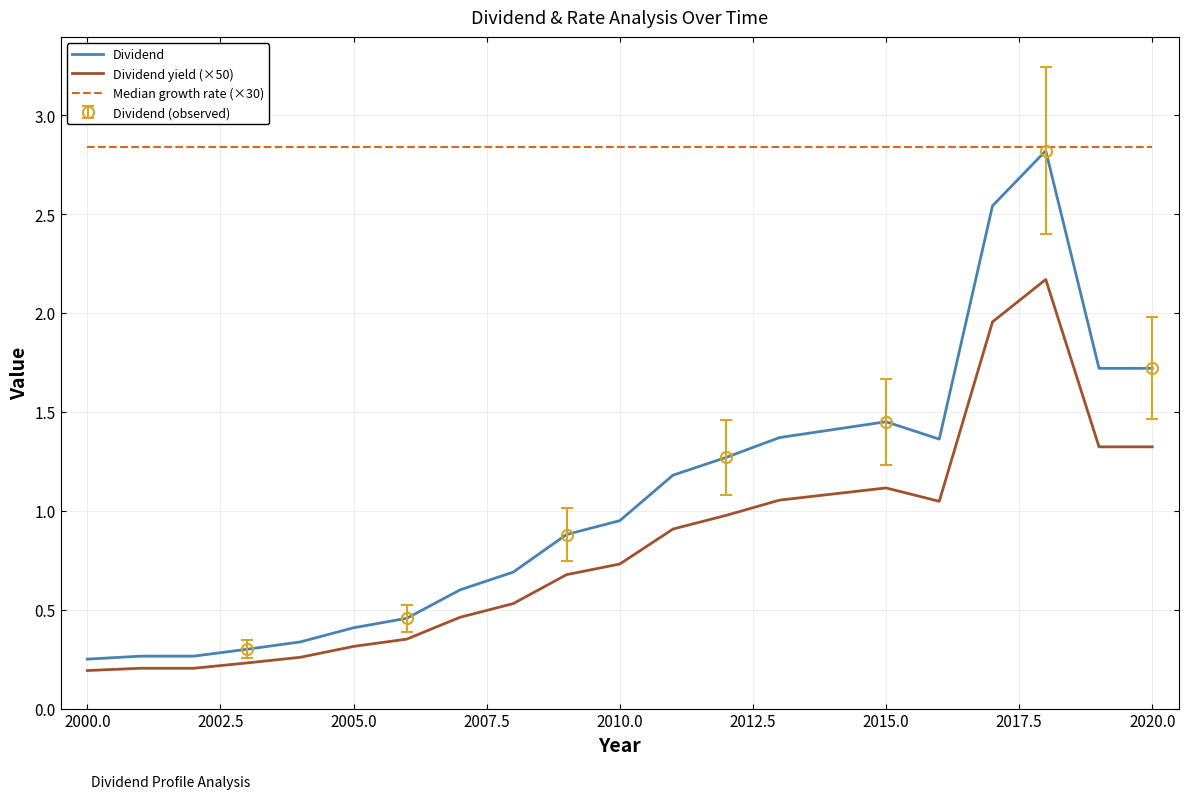

What is the average value of the Median growth rate (×30) series?

2.8